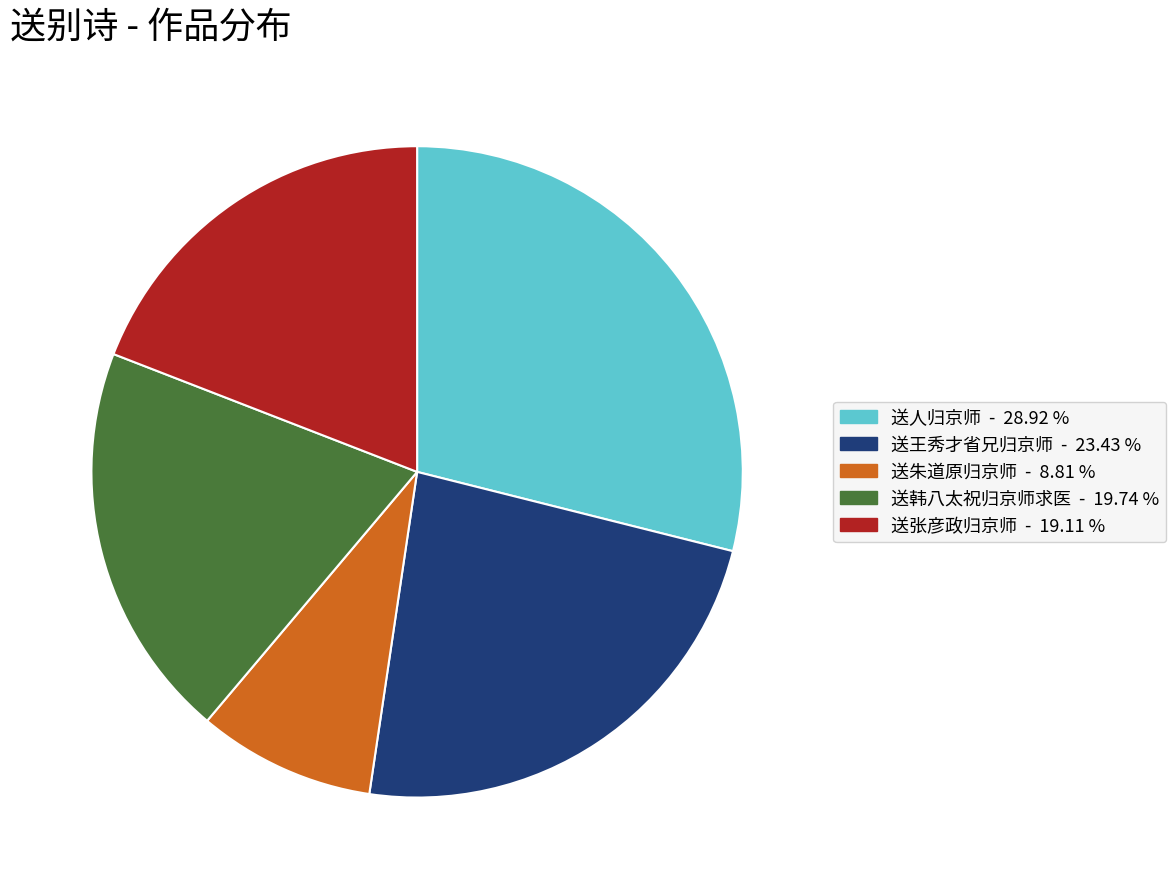

Is there any slice that represents more than half of the pie?

No